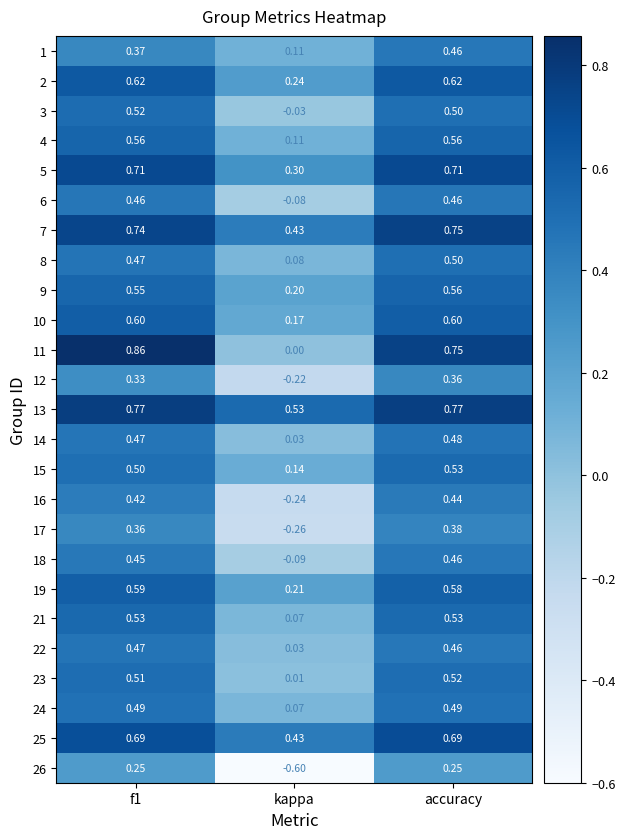

How many values in the 16 series are below 0?

1